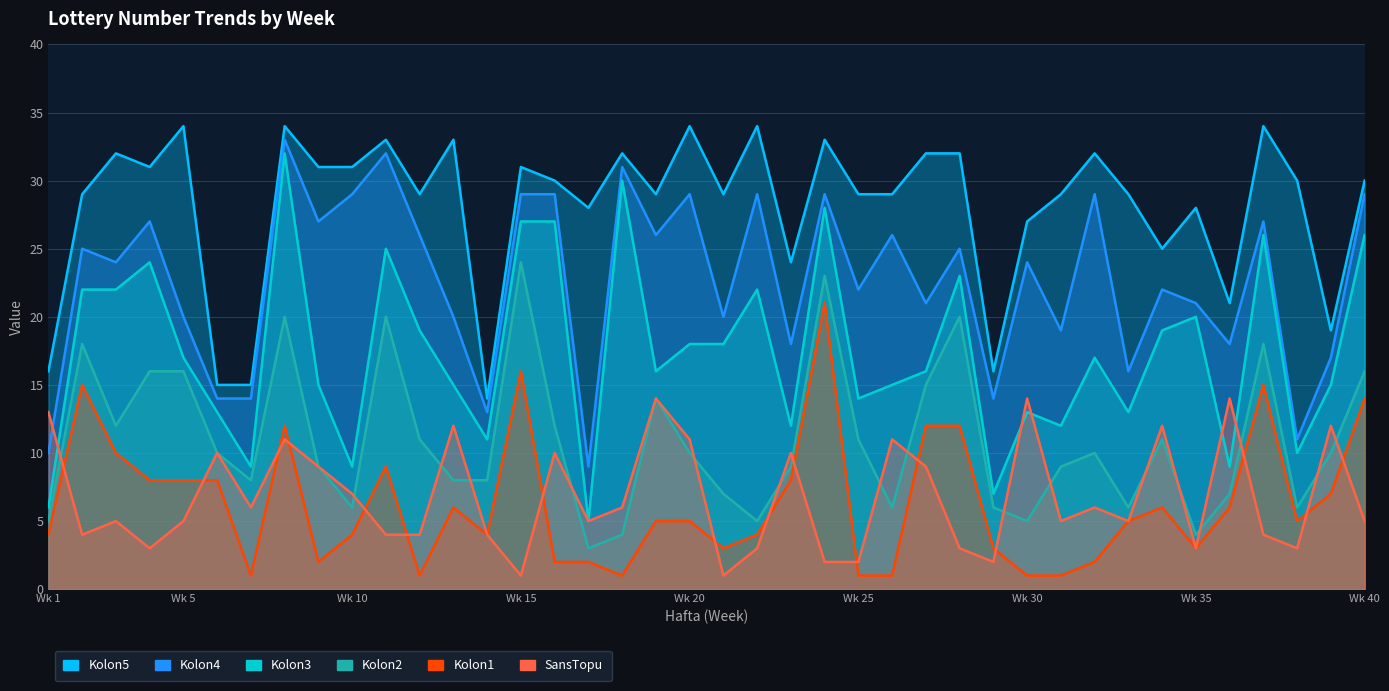

How many data points in Kolon1 are less than 5?

18